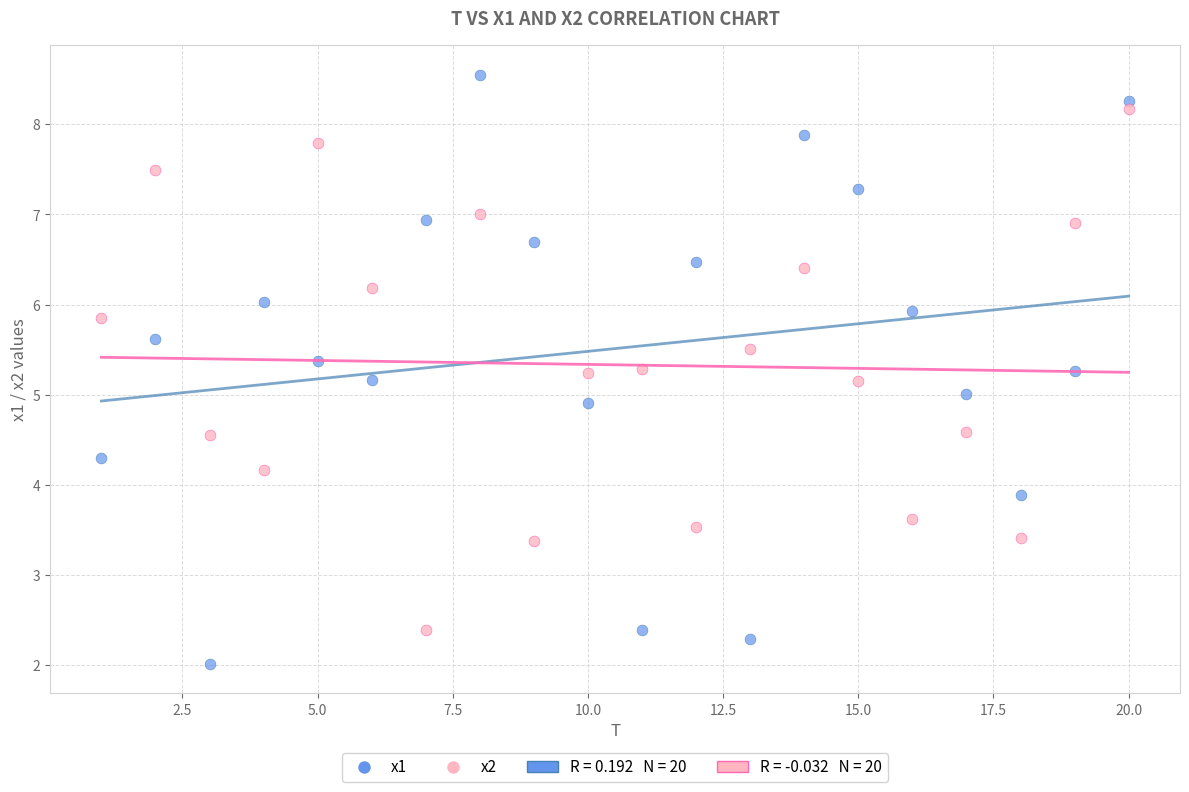

Across all data points, what is the range of Y values (max minus min)?

6.5